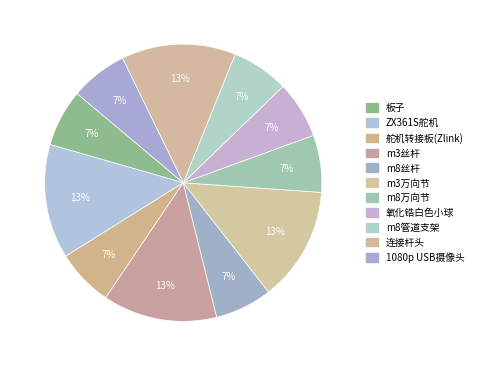

How many slices are in this pie chart?

11